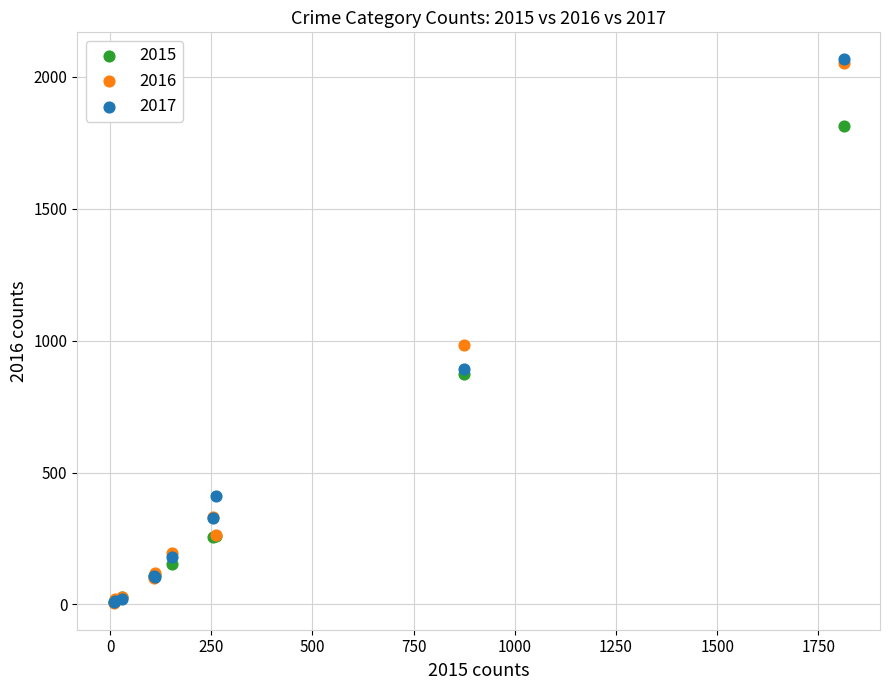

What are all the series names shown in the legend?

2015, 2016, 2017